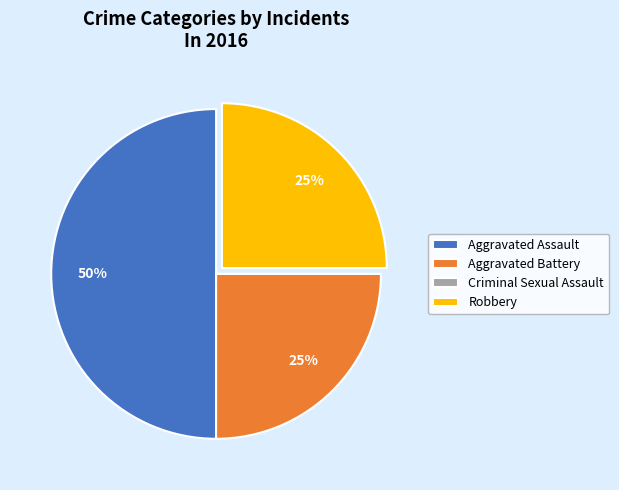

Between Aggravated Assault and Aggravated Battery, which is larger?

Aggravated Assault